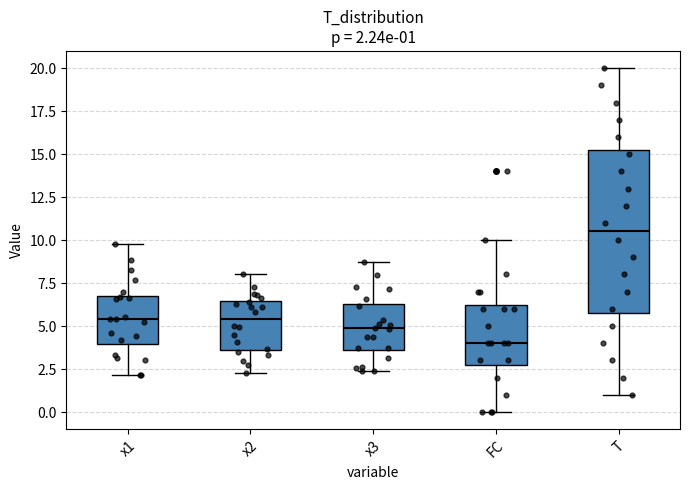

Comparing the boxes themselves (not the whiskers), which one is the tallest?

T